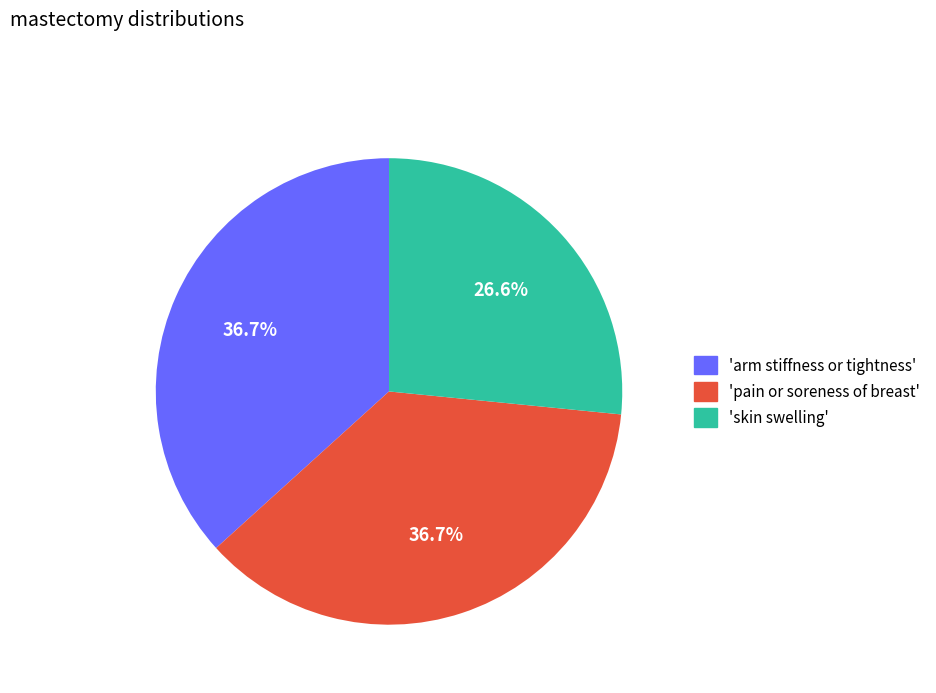

Is there any slice that represents more than half of the pie?

No